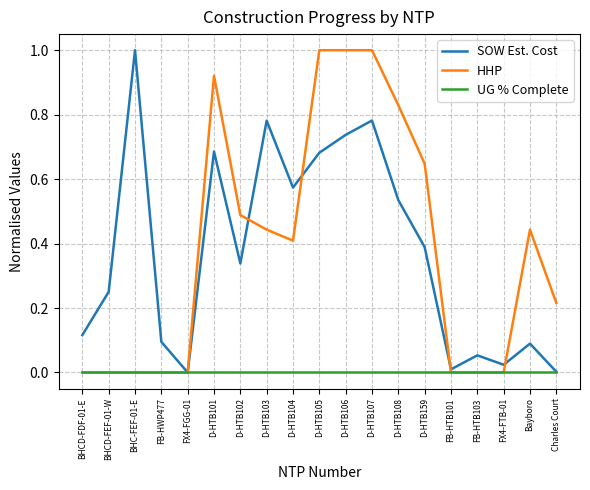

What position from the left is D-HTB104?

9